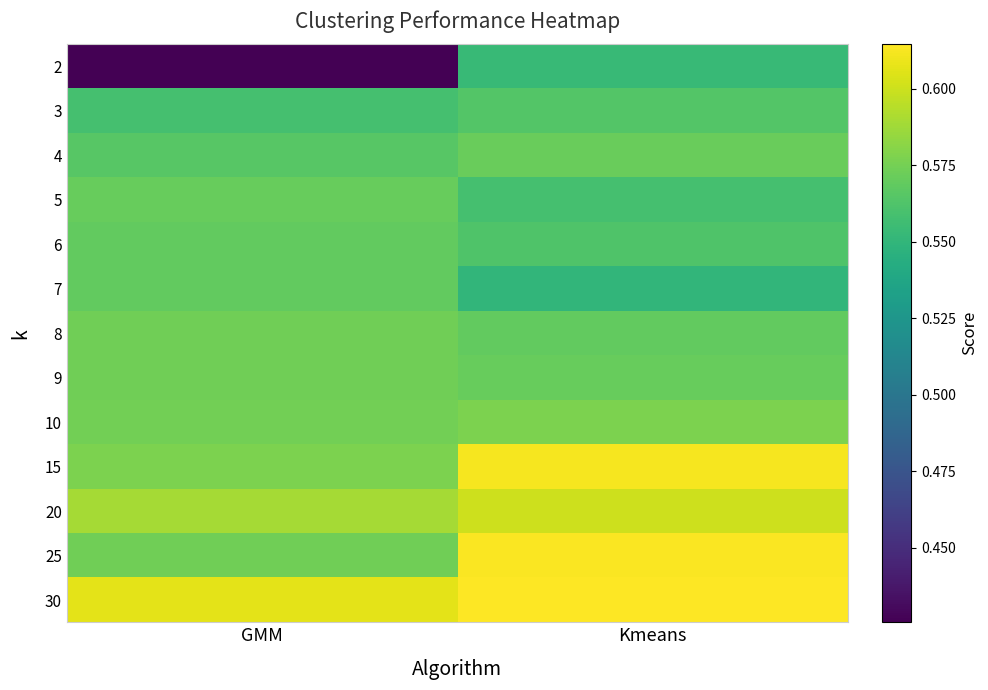

Rank the series at Kmeans from lowest to highest value.

7, 2, 5, 6, 3, 8, 9, 4, 10, 20, 15, 25, 30